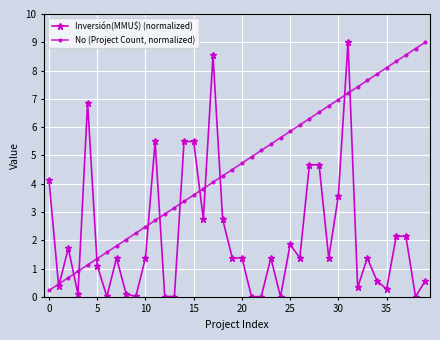

What is the sum of all Inversión(MMU$) (normalized) values?

85.7